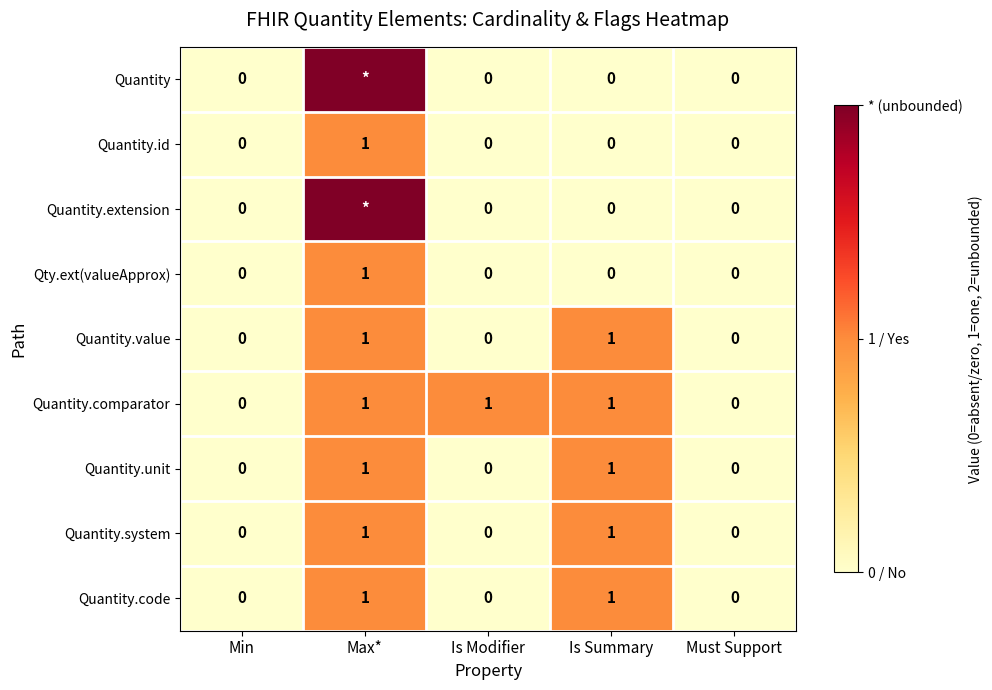

How many Quantity.id values are between 0 and 1?

5